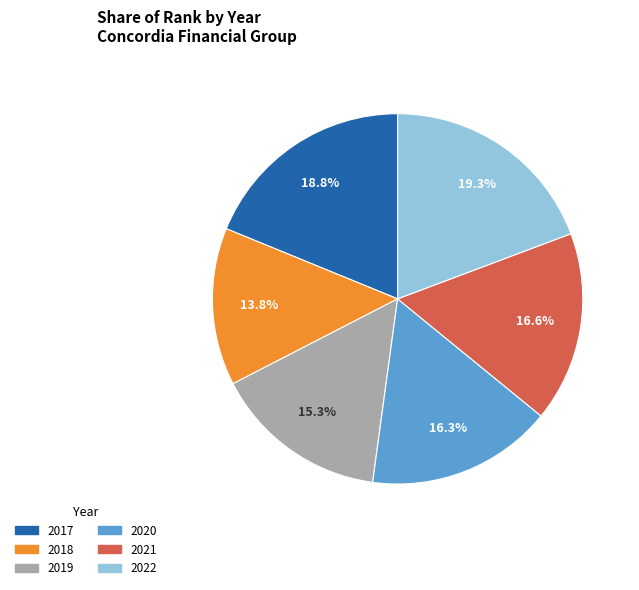

What is the smallest slice in the pie chart?

2018